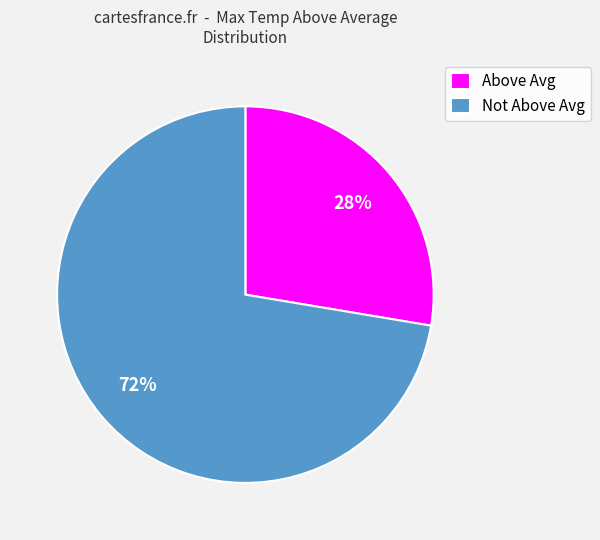

Combined, do Not Above Avg and Above Avg account for over 50%?

Yes